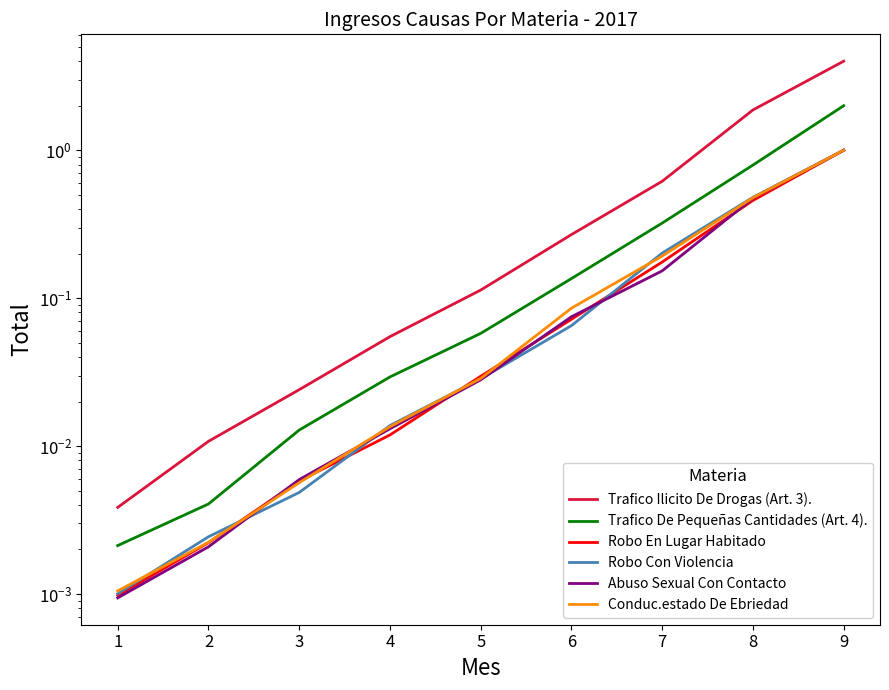

List the labels in order of Abuso Sexual Con Contacto value, smallest first.

1, 2, 3, 4, 5, 6, 7, 8, 9